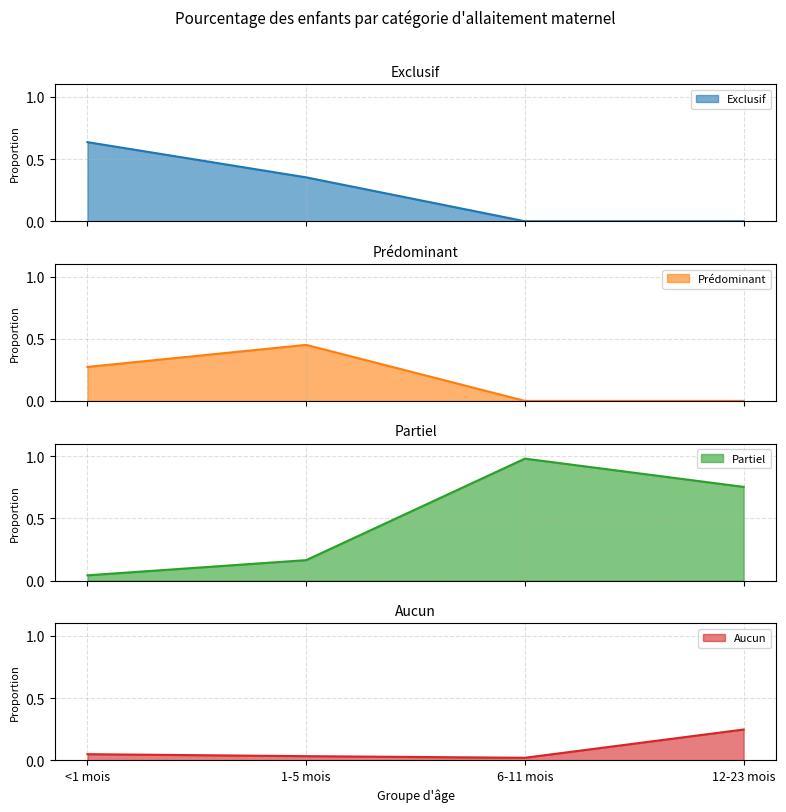

List the labels in order of Prédominant value, largest first.

1-5 mois, <1 mois, 6-11 mois, 12-23 mois